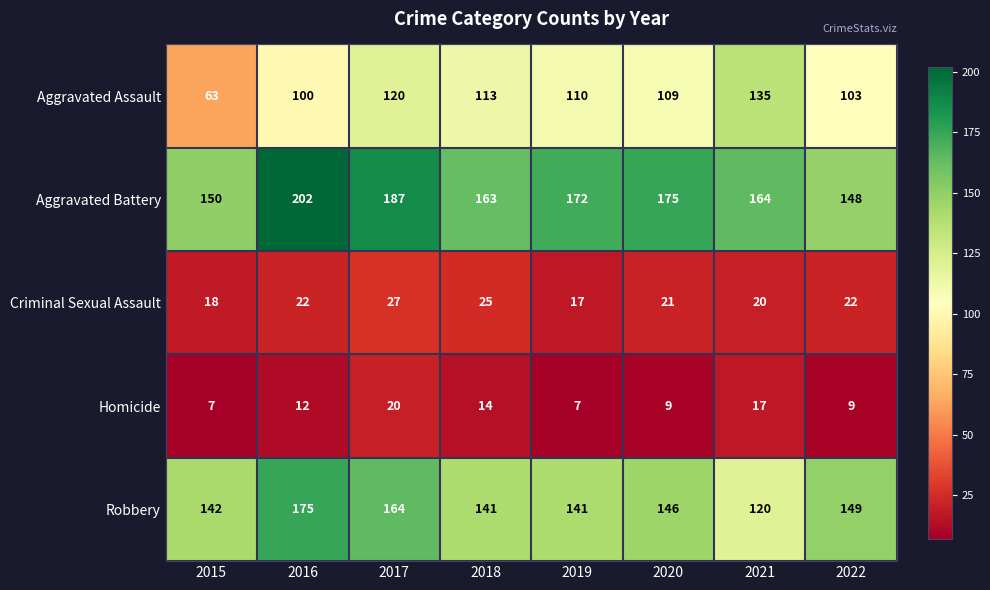

How many series are shown in this chart?

5